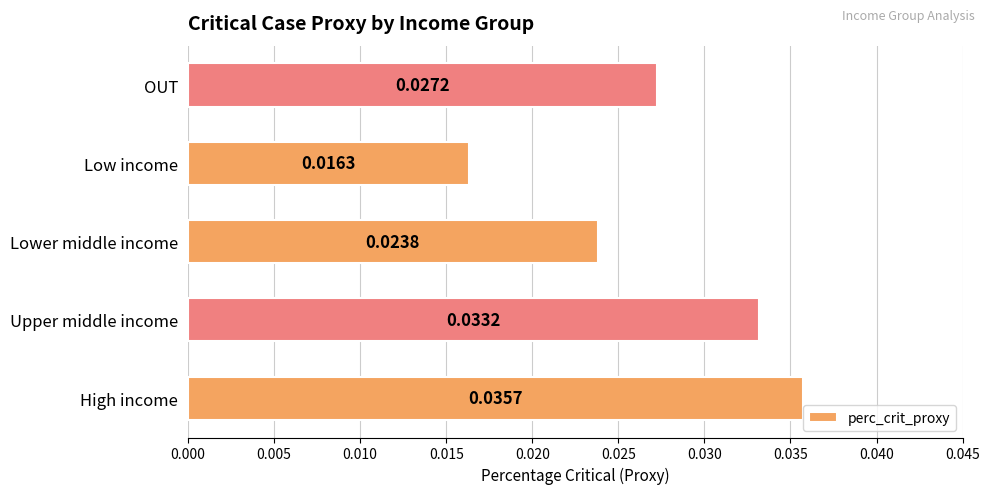

Count the values in the range 0 to 1.

5